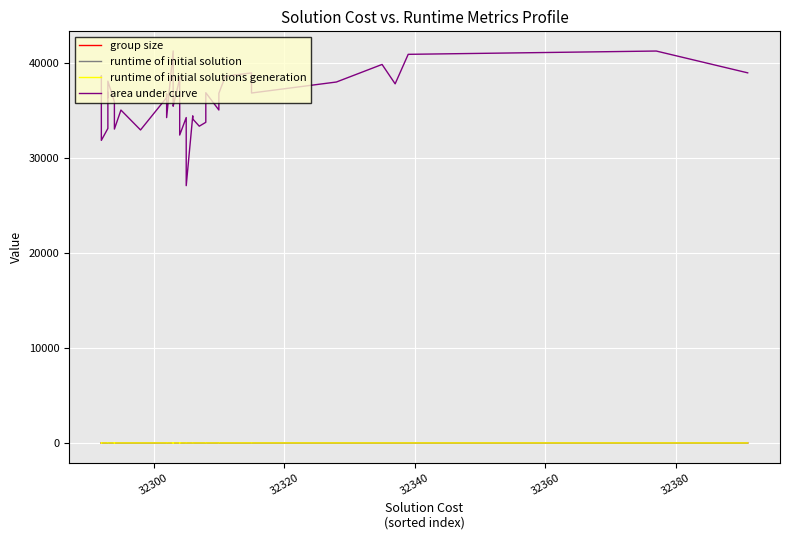

How many interior local peaks does the area under curve series have?

13